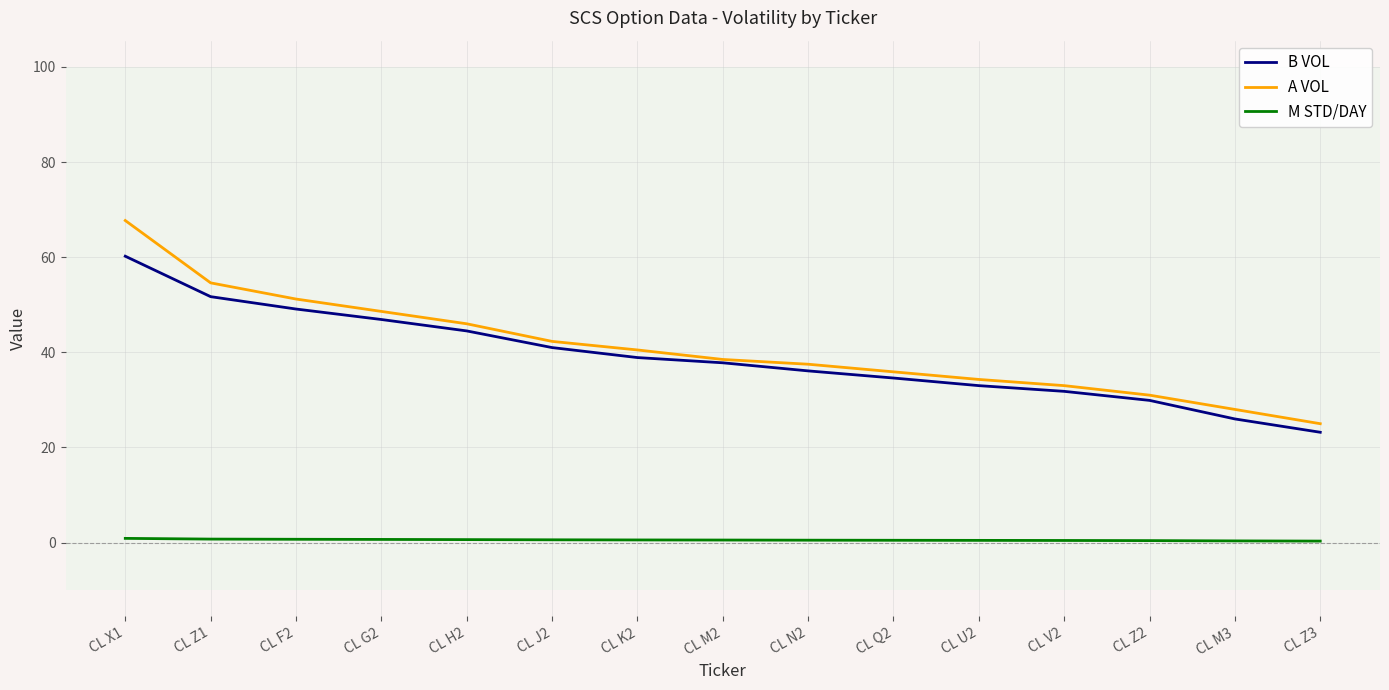

The A VOL series shows 49.7 at CL N2. True or false?

False